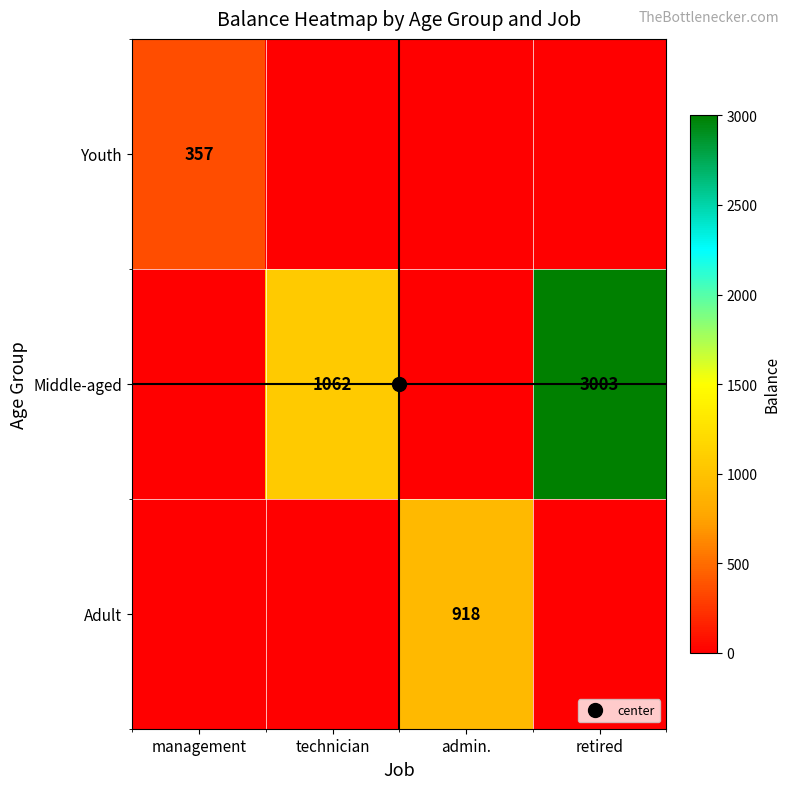

Between management and technician, which is larger?

management